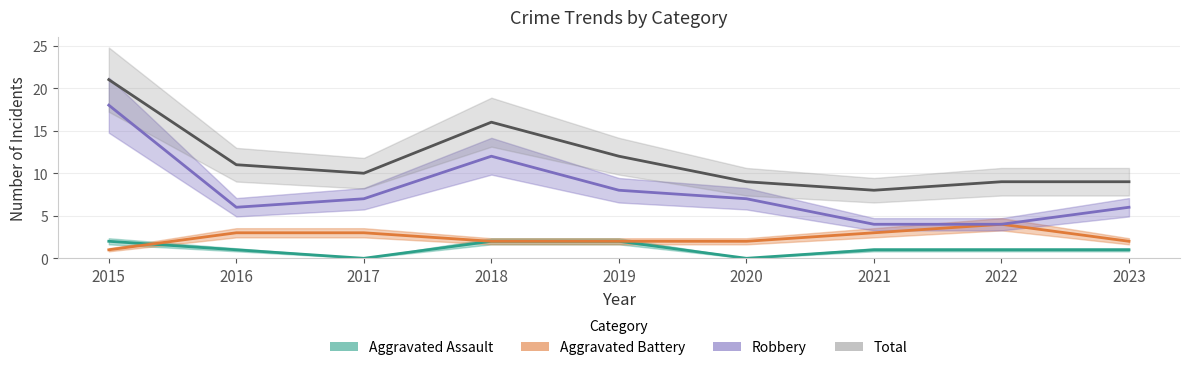

Rank the series at 2016 from lowest to highest value.

Aggravated Assault, Aggravated Battery, Robbery, Total